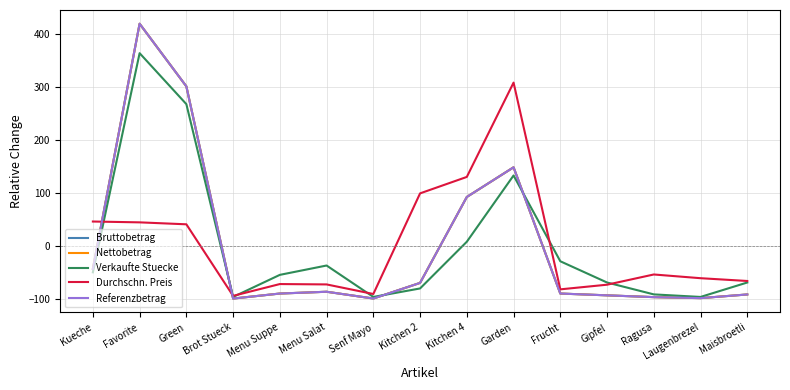

Rank the series at Kitchen 4 from highest to lowest value.

Durchschn. Preis, Bruttobetrag, Nettobetrag, Referenzbetrag, Verkaufte Stuecke